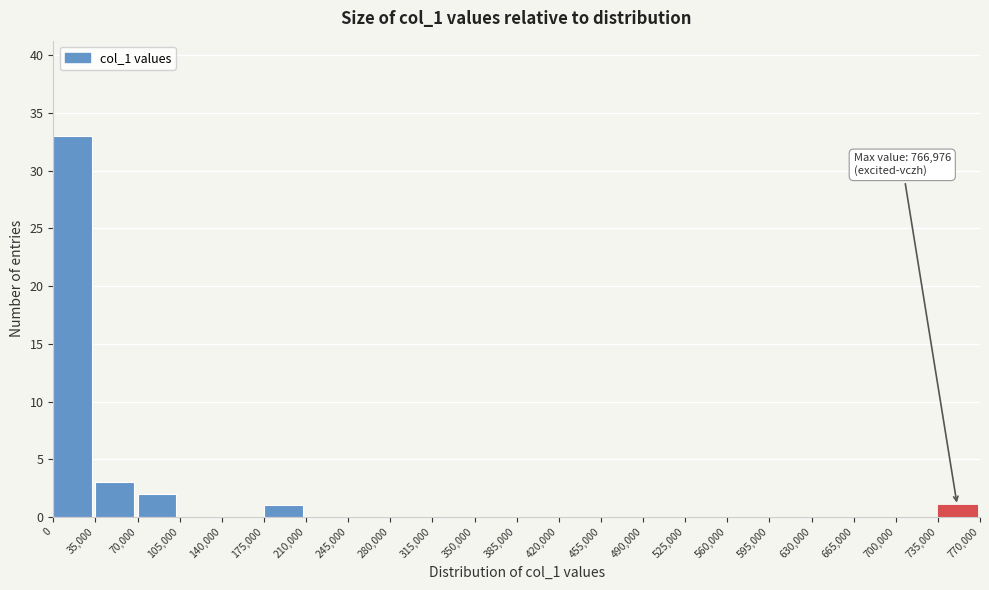

Over which range of the x-axis is the bar tallest?

0 to 35,000